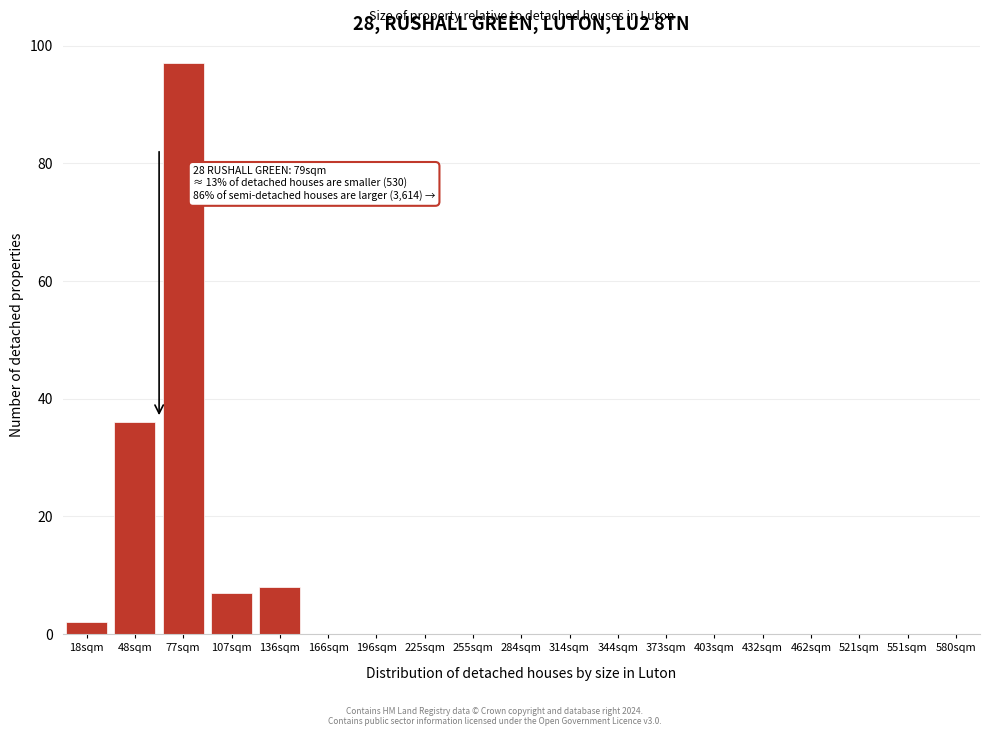

Reading right to left, transcribe all the data shown in this chart.

580sqm=0	551sqm=0	521sqm=0	462sqm=0	432sqm=0	403sqm=0	373sqm=0	344sqm=0	314sqm=0	284sqm=0	255sqm=0	225sqm=0	196sqm=0	166sqm=0	136sqm=8	107sqm=7	77sqm=97	48sqm=36	18sqm=2